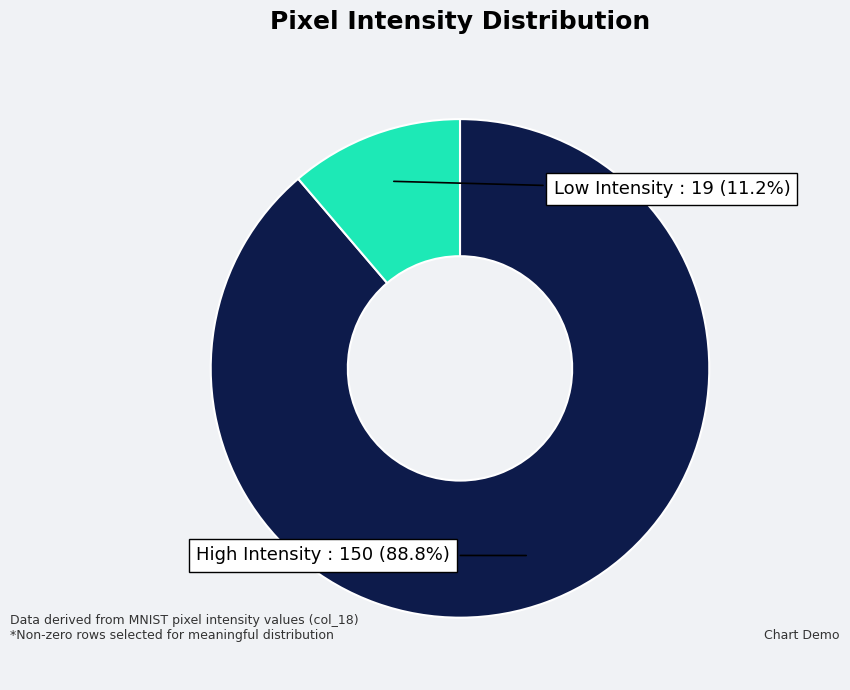

Does any single category account for the majority?

Yes